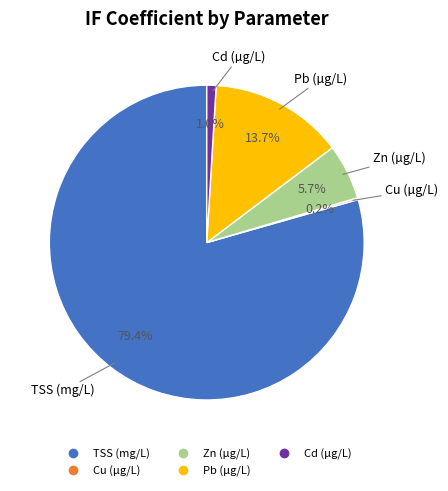

To the nearest percent, what percentage of the pie is Pb (µg/L)?

14%